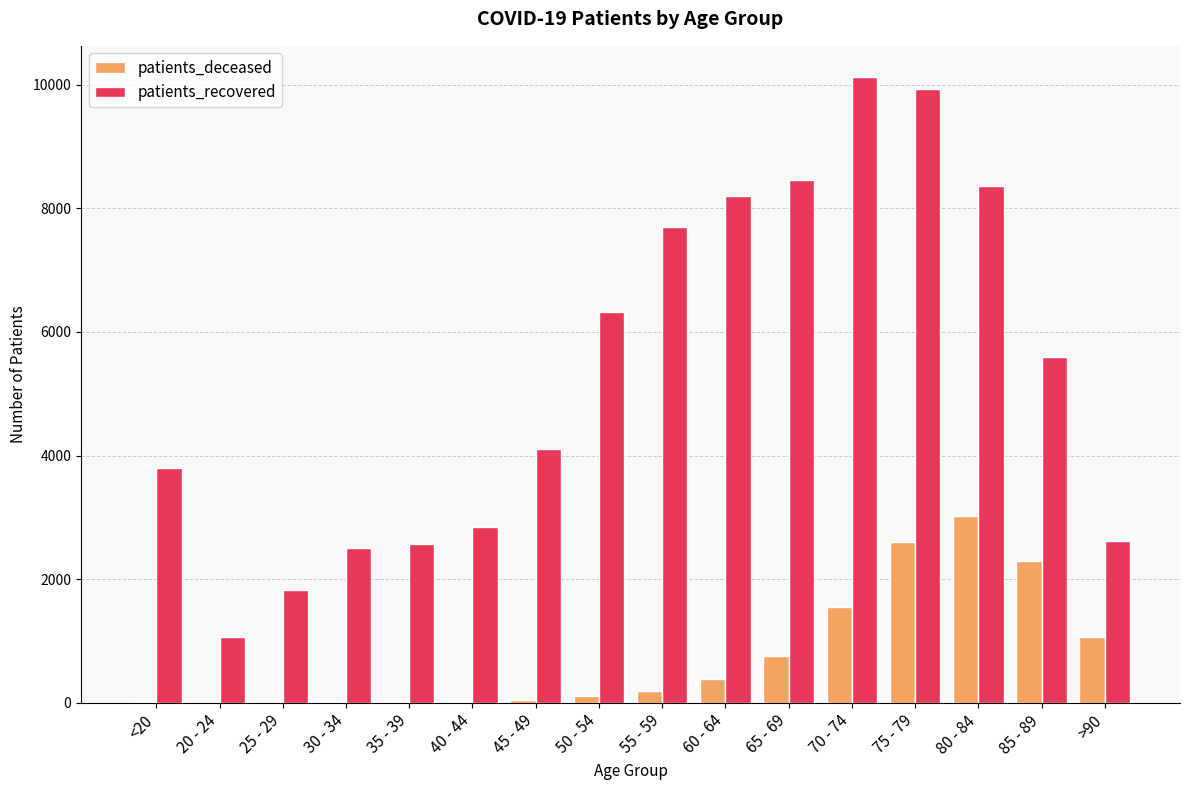

The value of patients_recovered at 45 - 49 is 4109. True or false?

True